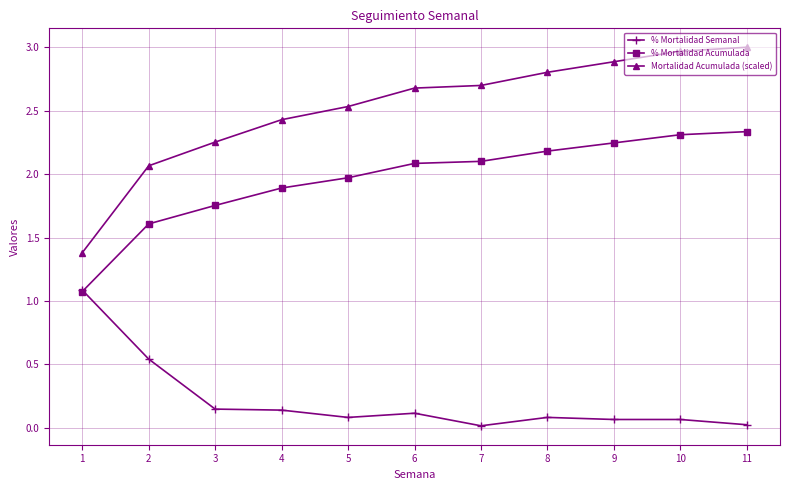

How many values in the % Mortalidad Acumulada series exceed 2?

6